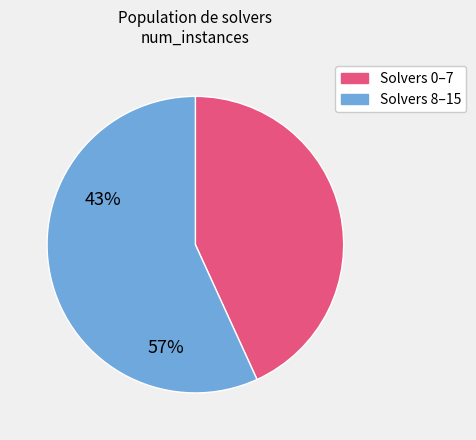

Does any single category account for the majority?

Yes